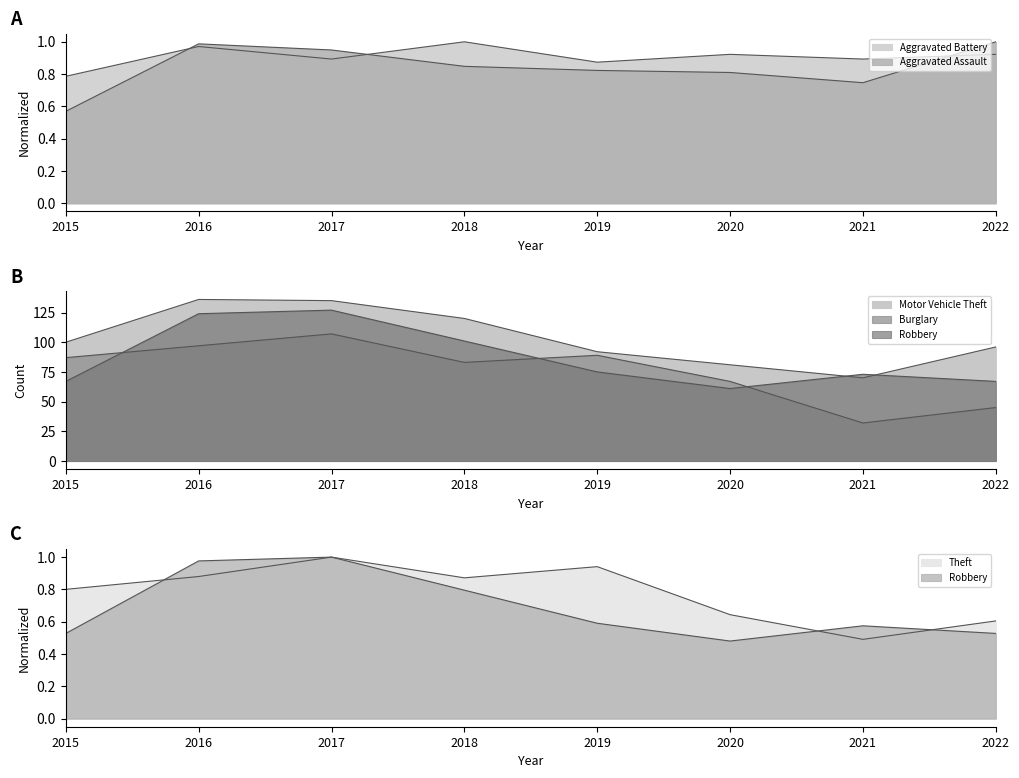

Between 2018 and 2020, which series saw the biggest shift?

Motor Vehicle Theft